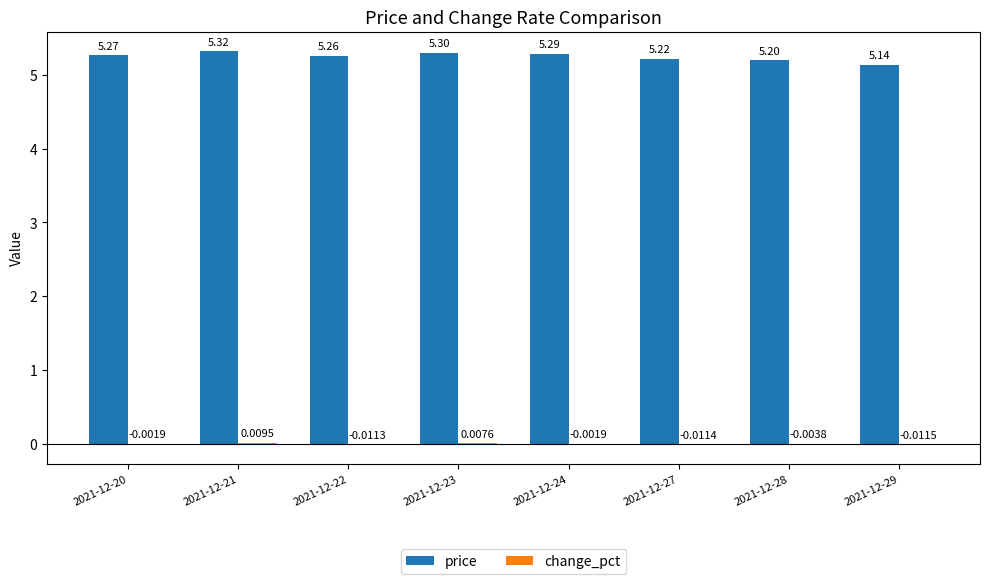

How many groups of bars are there?

8